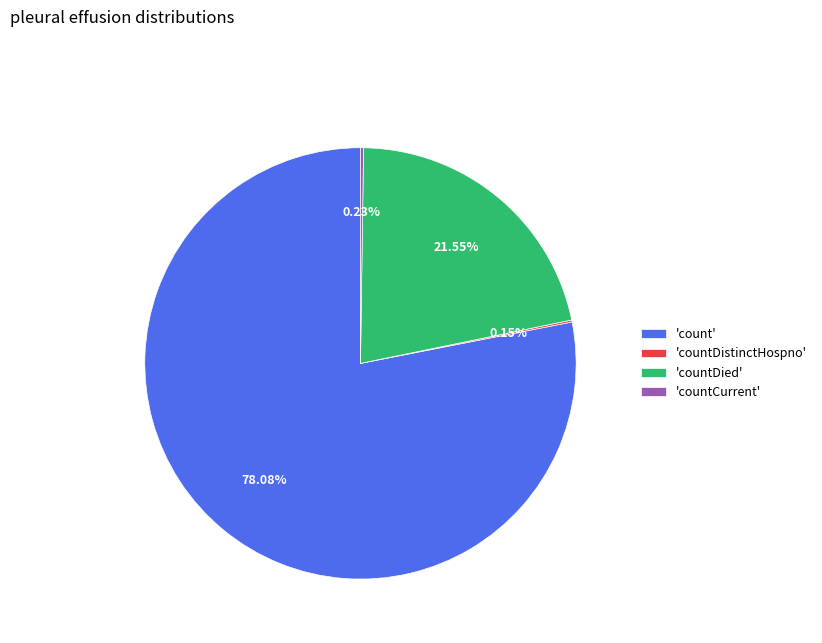

What is the largest slice in the pie chart?

'count'